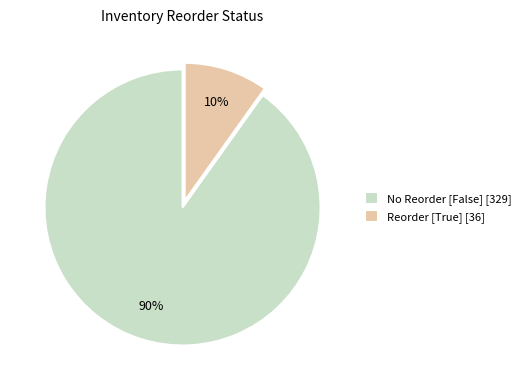

To the nearest percent, what is the combined percentage of No Reorder [False] [329] and Reorder [True] [36]?

100%